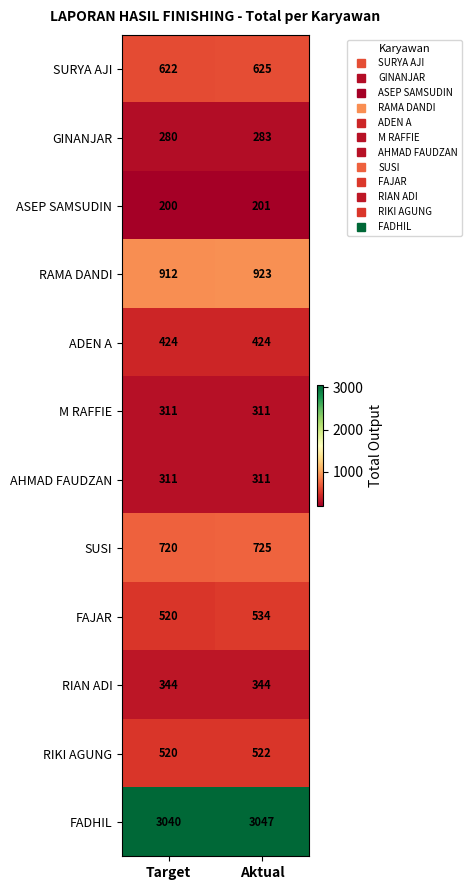

Which label corresponds to the largest value in the chart?

Aktual